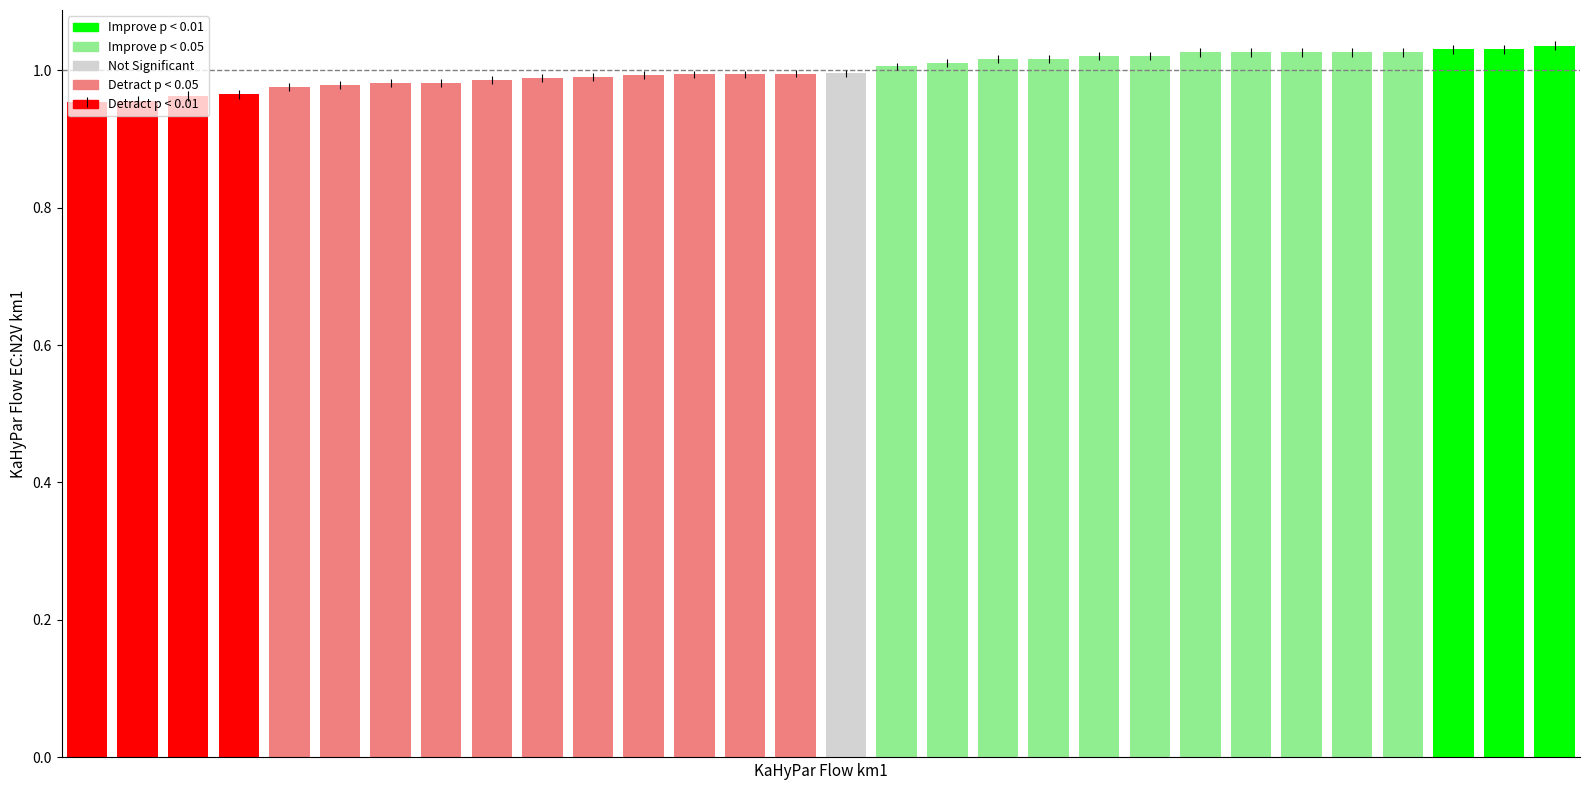

What is the sum of all values?

30.0